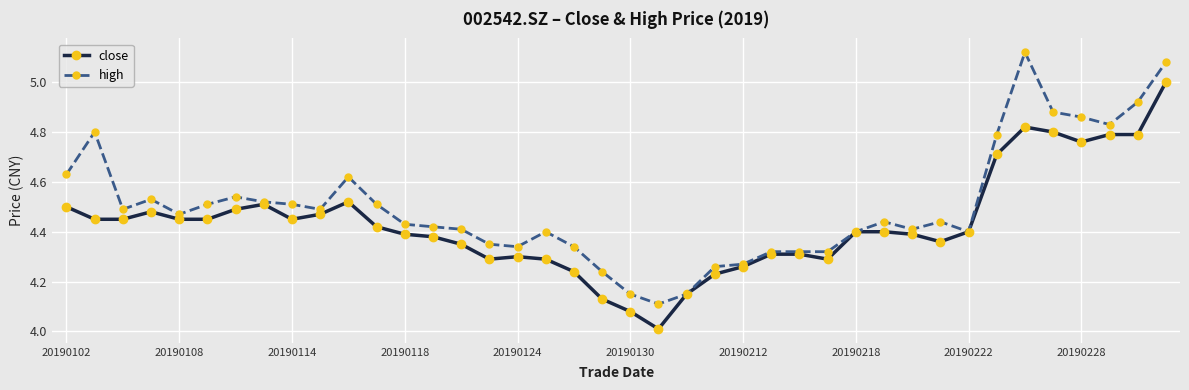

What is the maximum value for close?

5.0